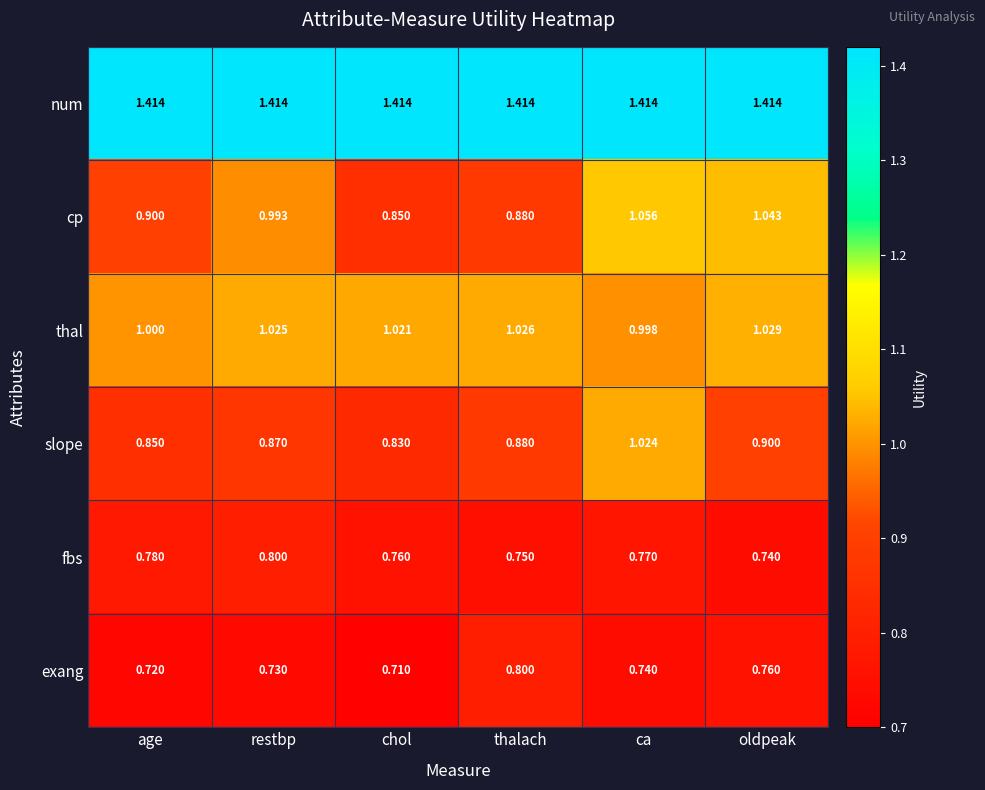

Which series has the widest spread of values?

cp